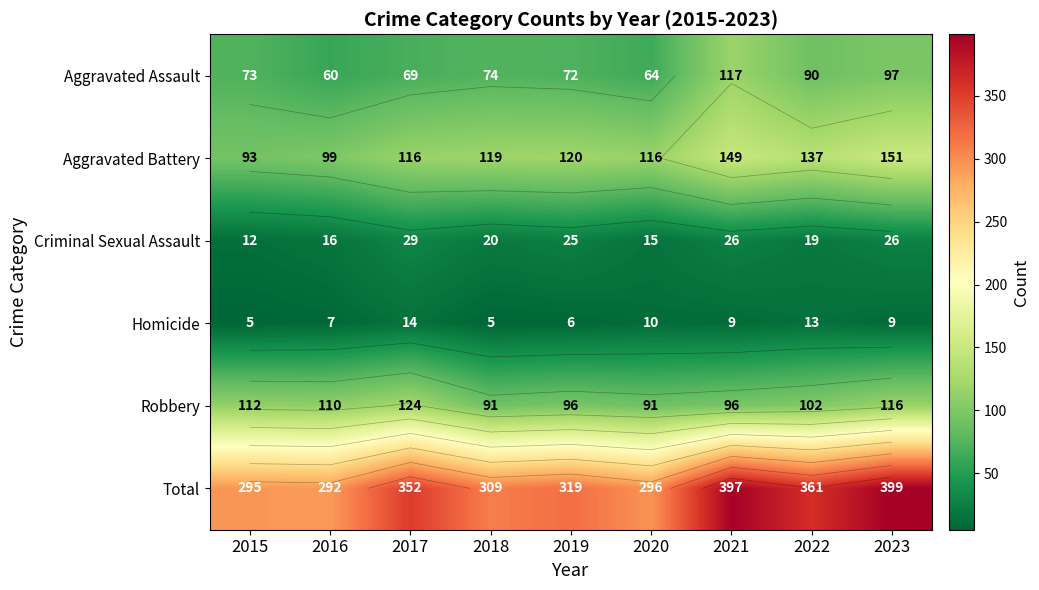

The Aggravated Battery series shows 68 at 2022. True or false?

False